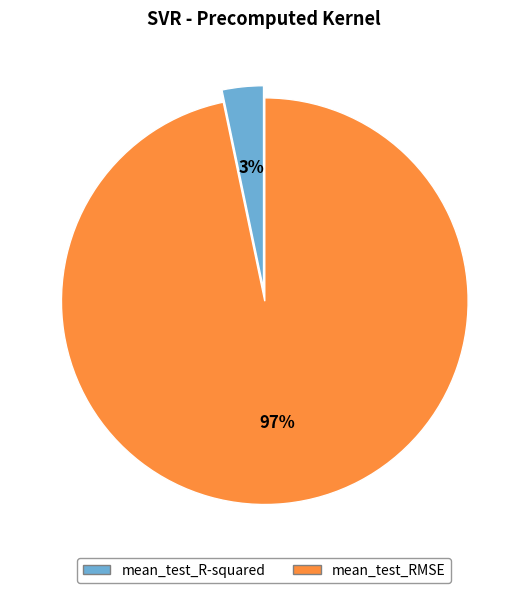

How many slices are in this pie chart?

2